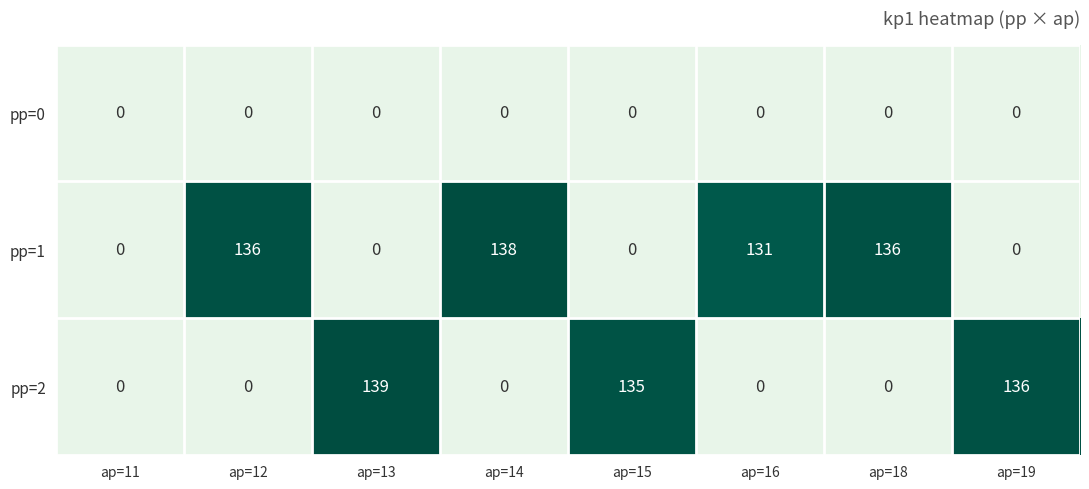

The value of pp=1 at ap=11 is 0. True or false?

True